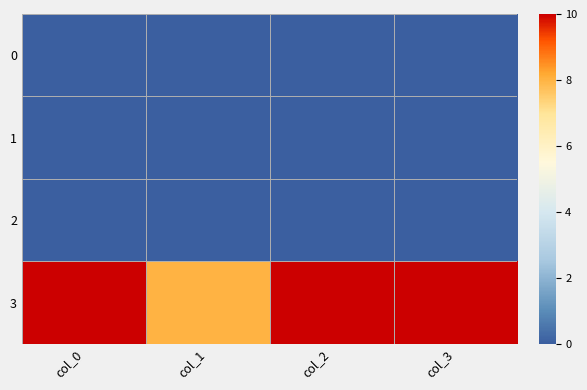

Which series has the widest spread of values?

3